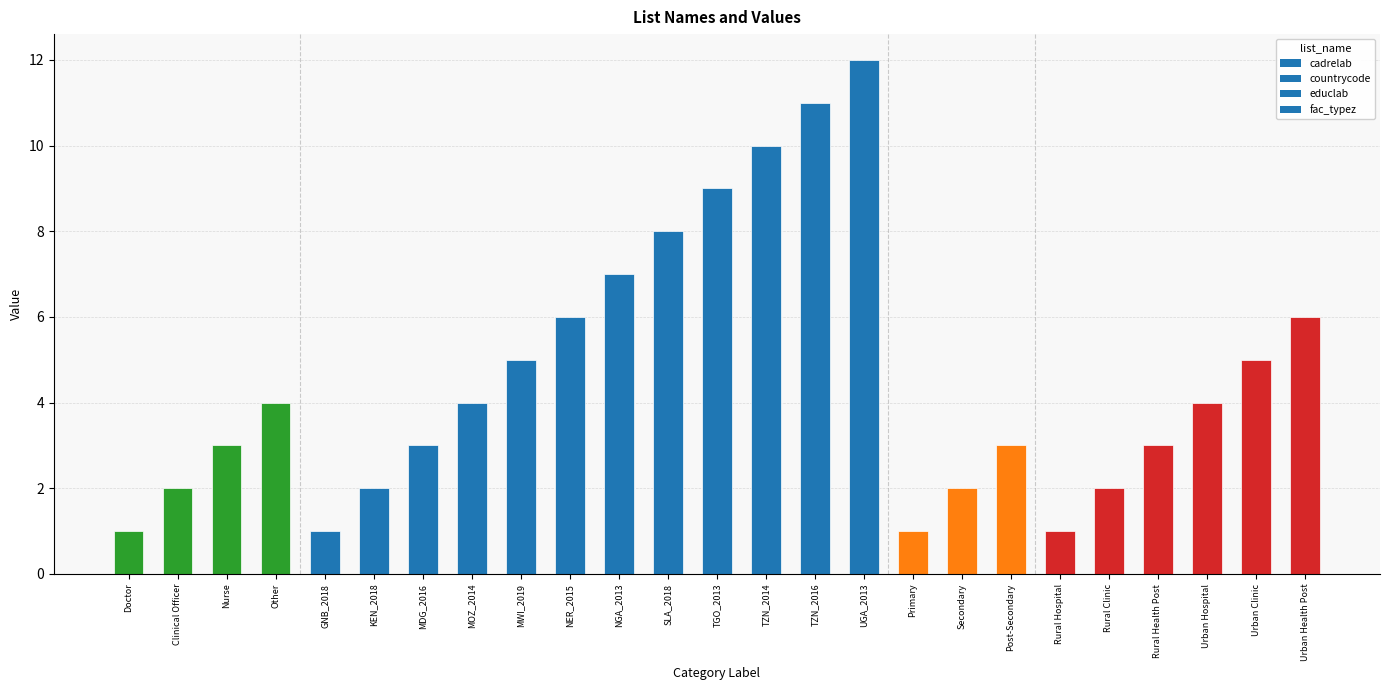

What is the sum of the values at KEN_2018 and NGA_2013?

9